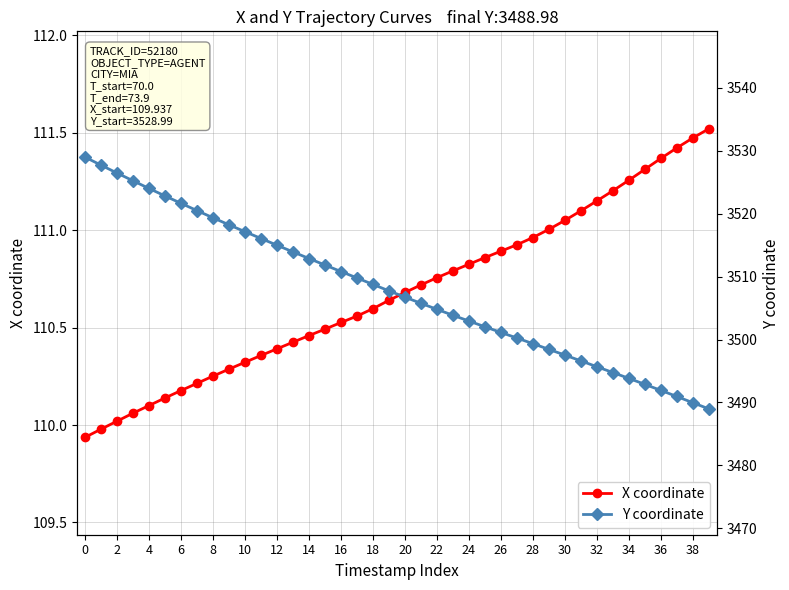

Is the value of X coordinate at 26 greater than the value of Y coordinate at 35?

No